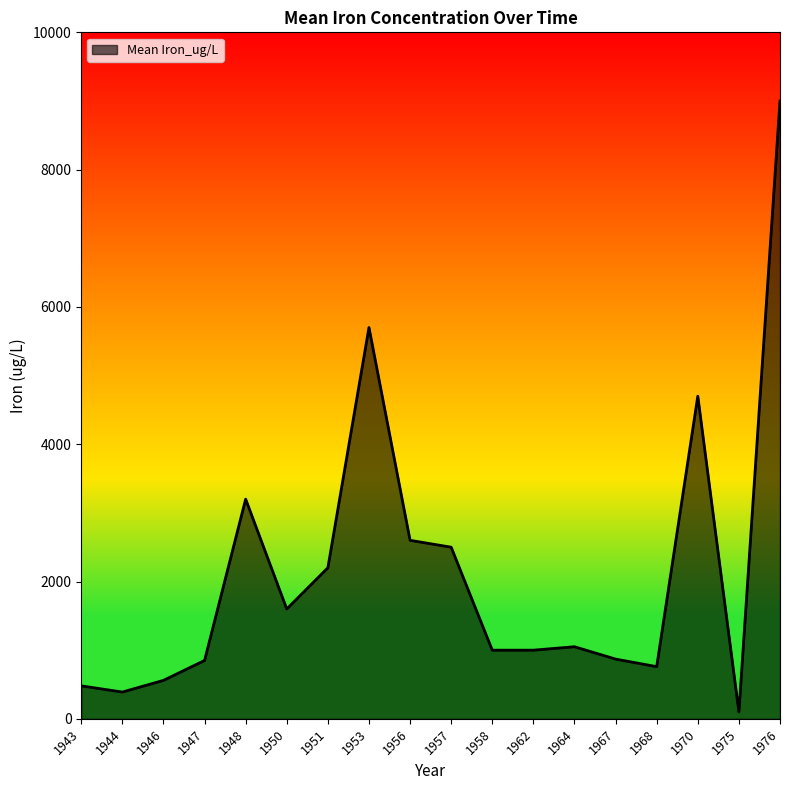

At which label is the value closest to 4550?

1970